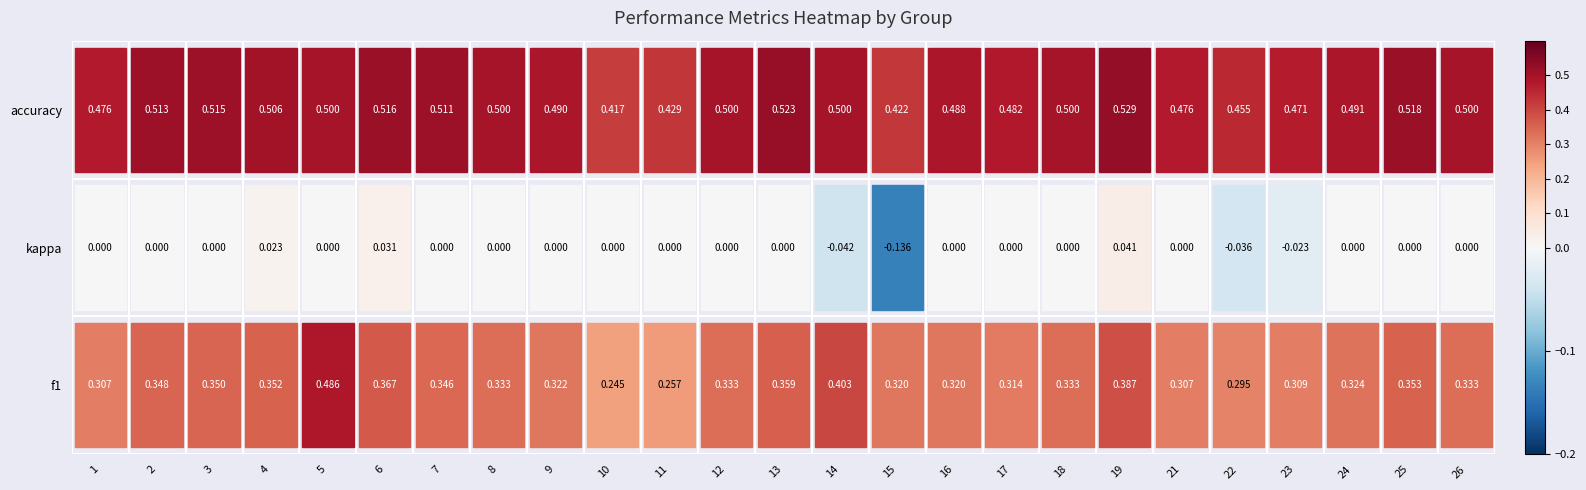

What is the smallest value displayed?

-0.1